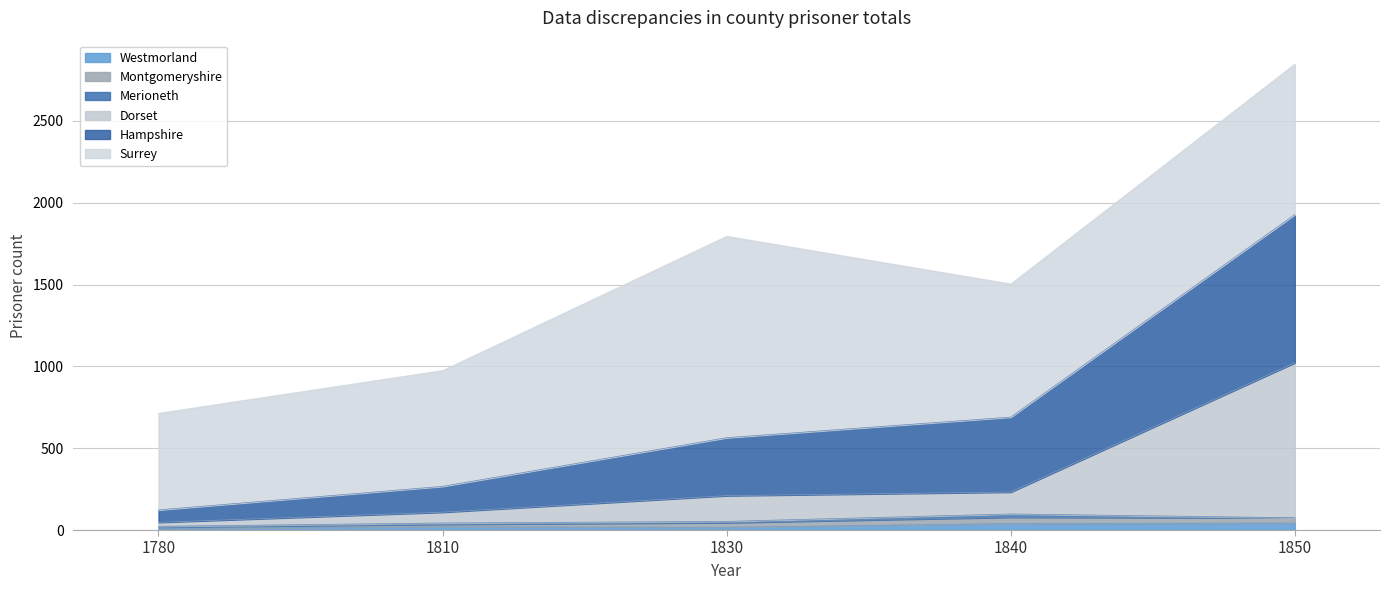

What is the average value of the Dorset series?

324.0